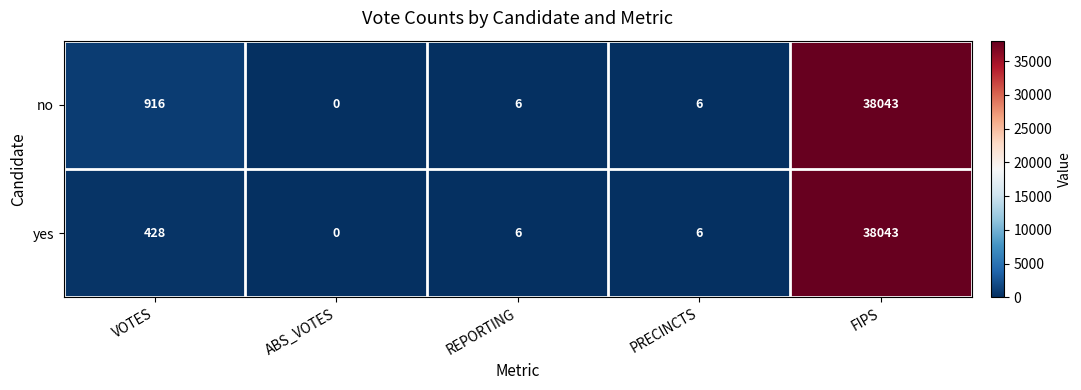

At how many categories does at least one series exceed 9381?

1